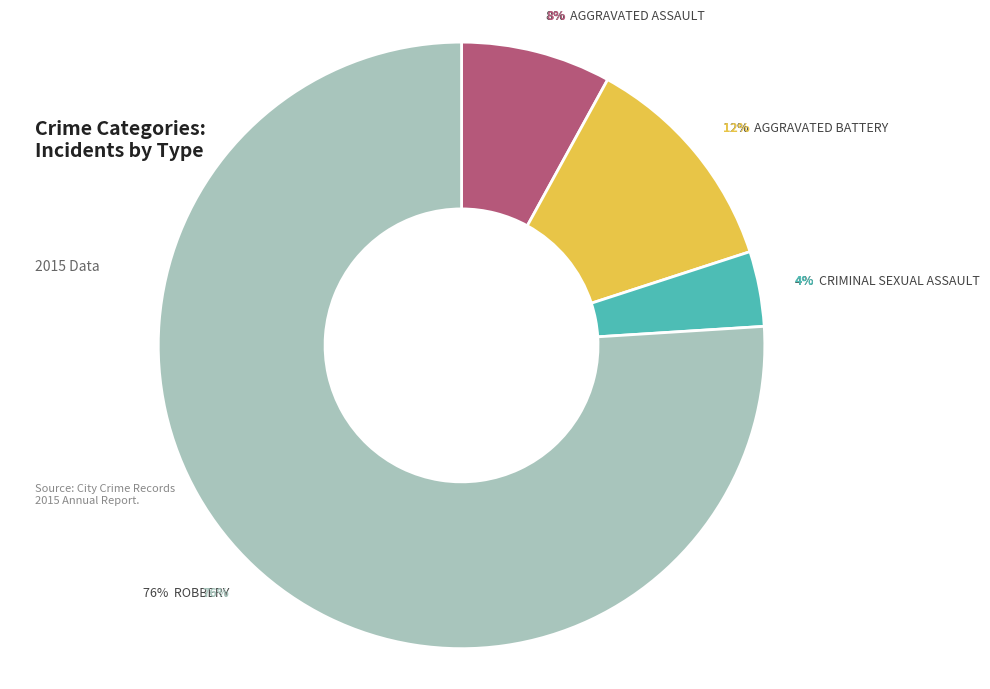

True or false: Criminal Sexual Assault accounts for 4% of the total.

True